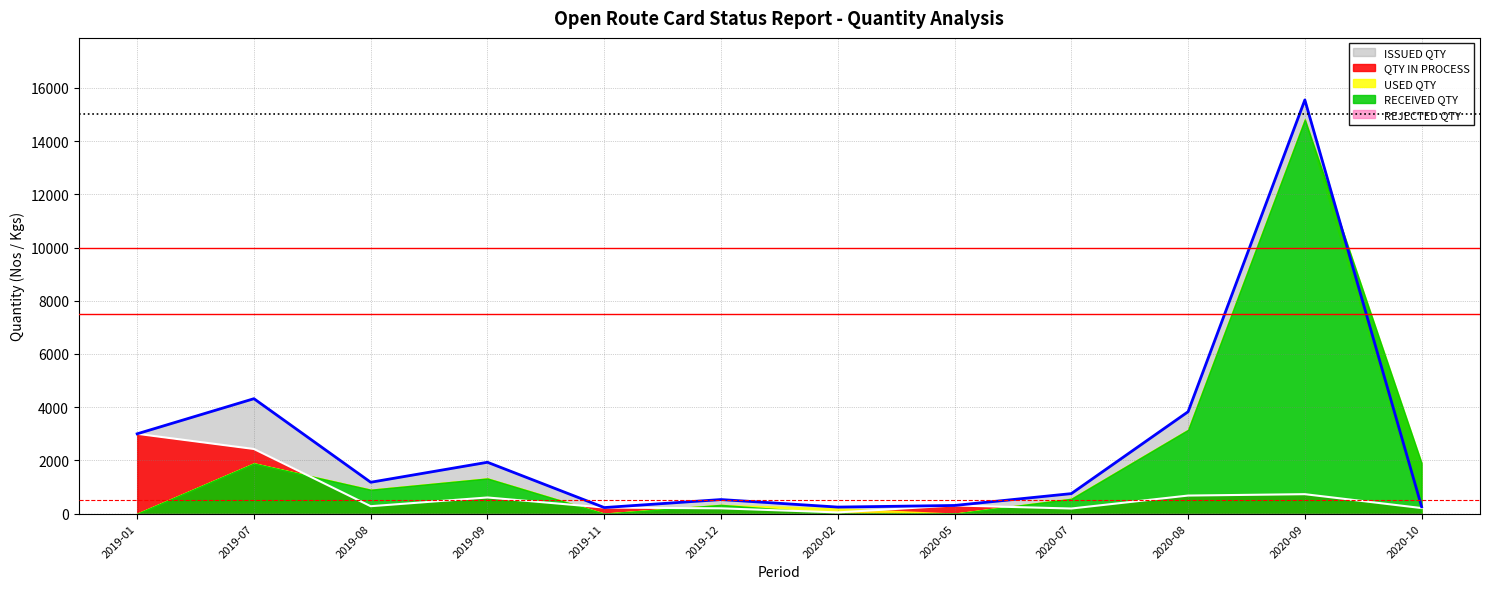

How many lines are shown in the chart?

5